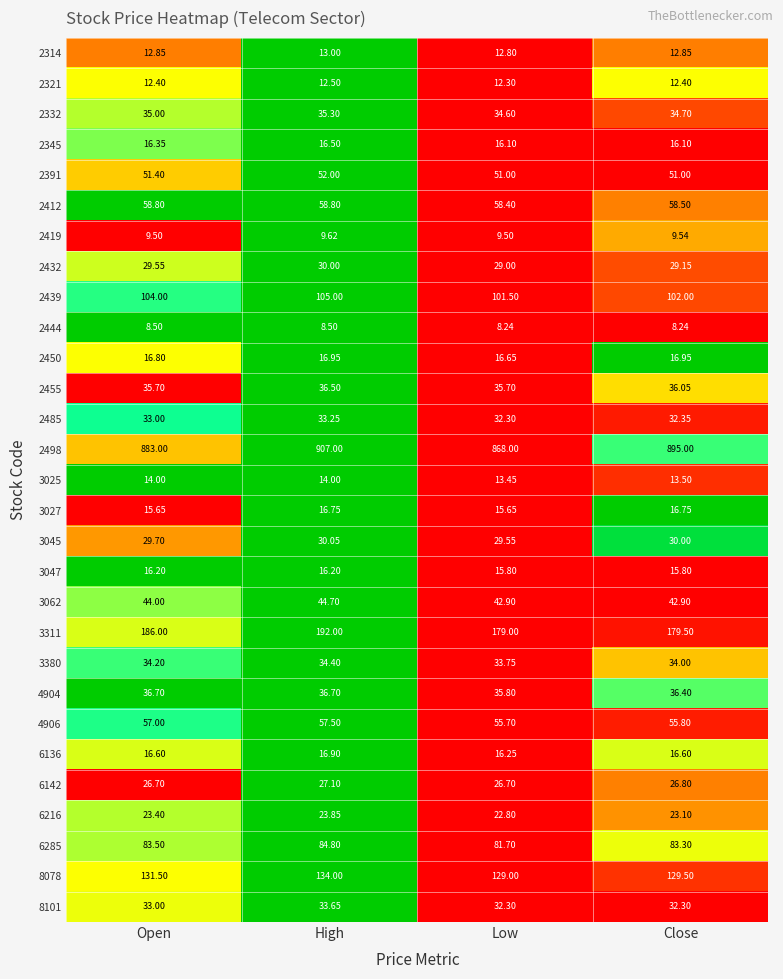

At which label is 3380 closest to 34?

Close